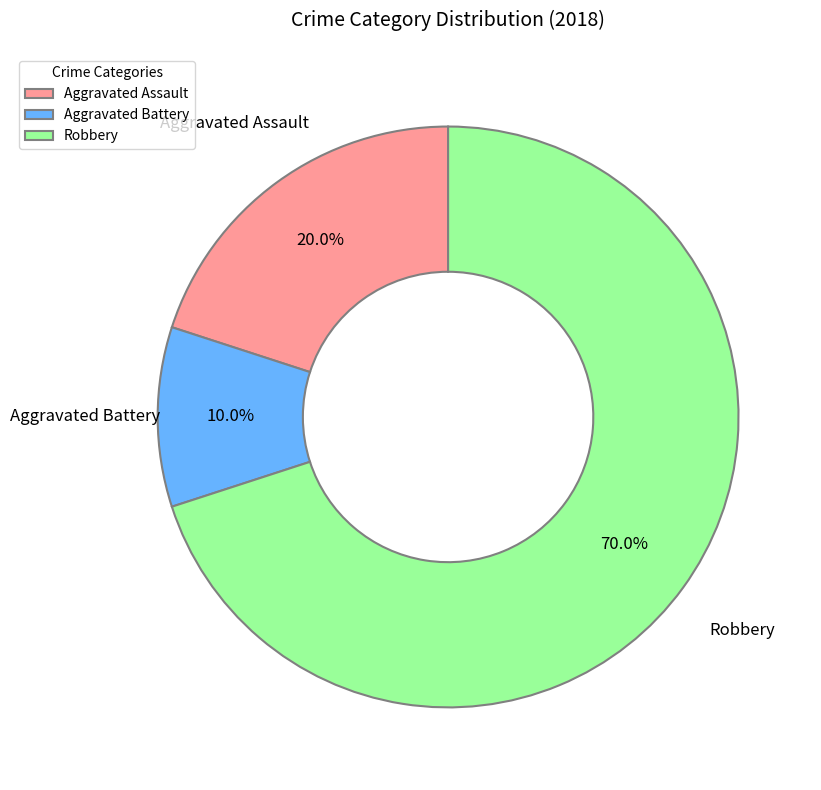

Is there any slice that represents more than half of the pie?

Yes